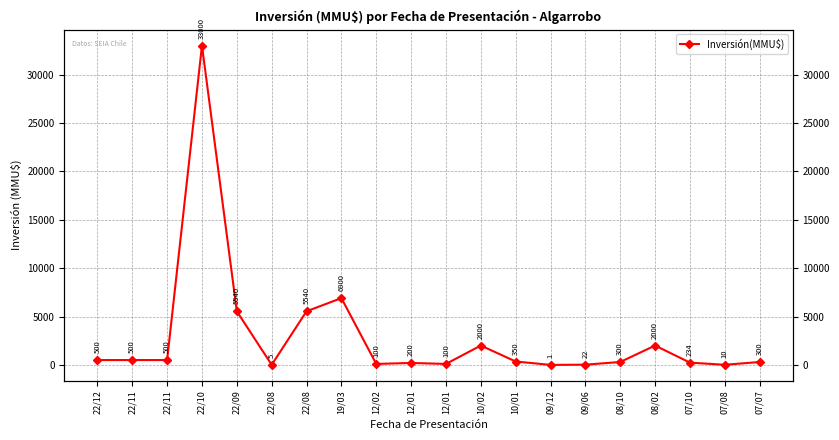

What is the minimum value shown in the chart?

1